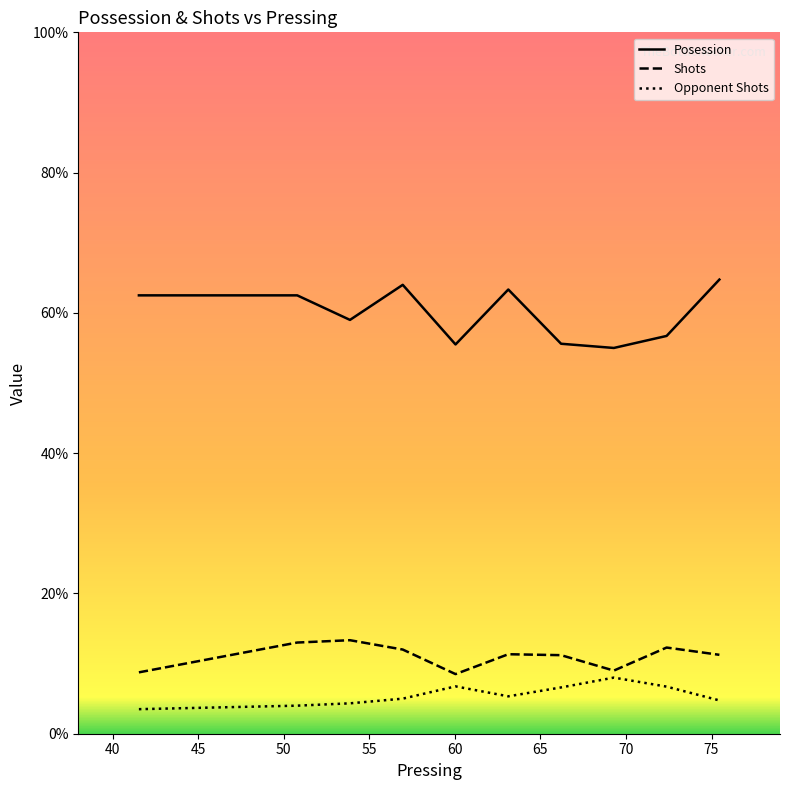

Which series has the largest total across all categories?

Posession